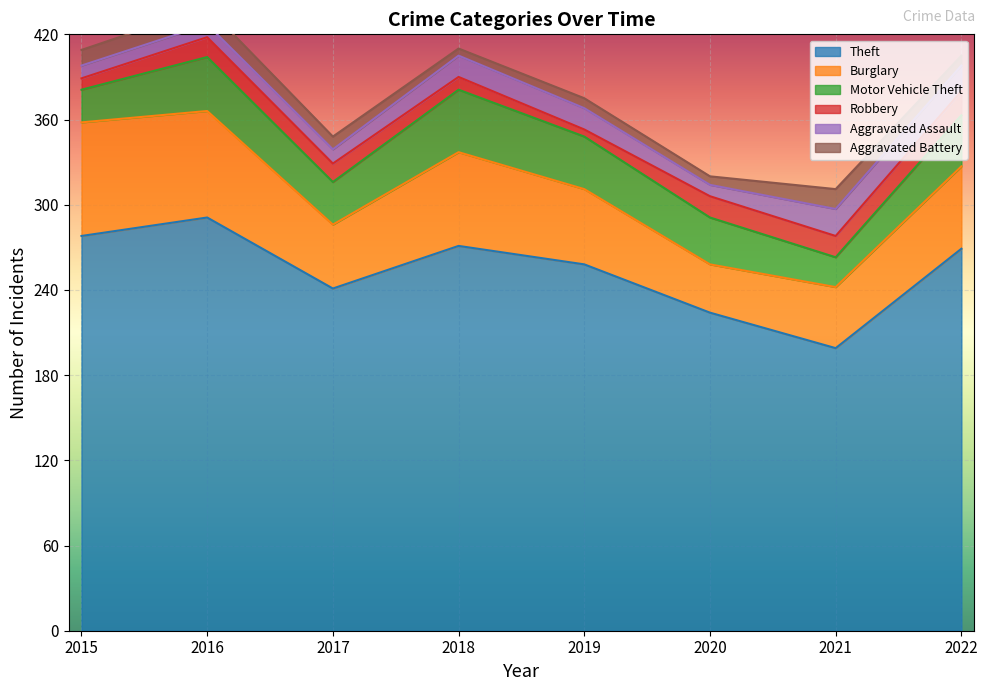

List the series in order of their peak value, highest first.

Theft, Burglary, Motor Vehicle Theft, Aggravated Assault, Robbery, Aggravated Battery